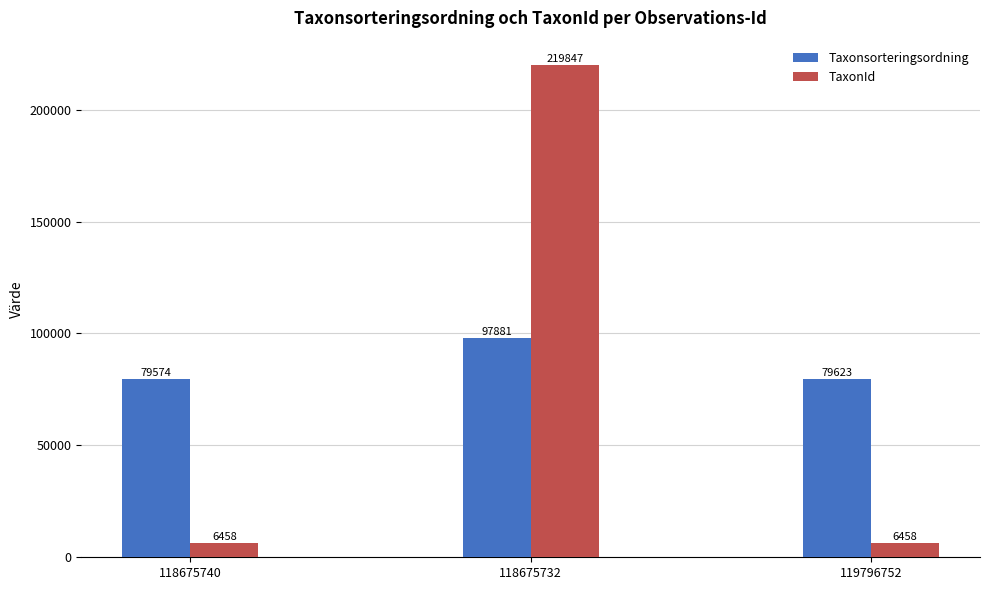

Between 118675732 and 119796752, which series saw the biggest shift?

TaxonId